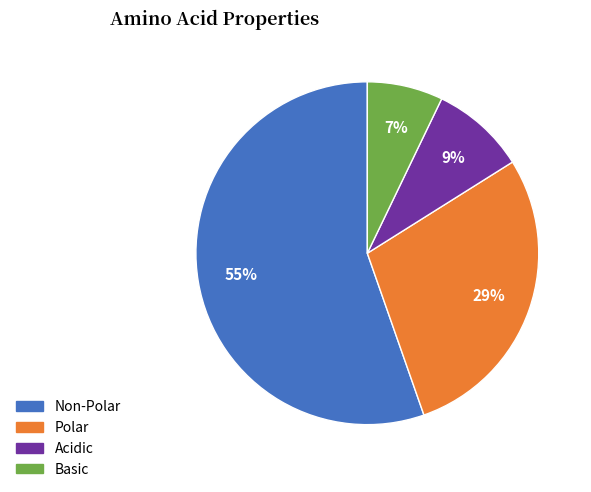

To the nearest percent, what percentage of the pie is Non-Polar?

55%